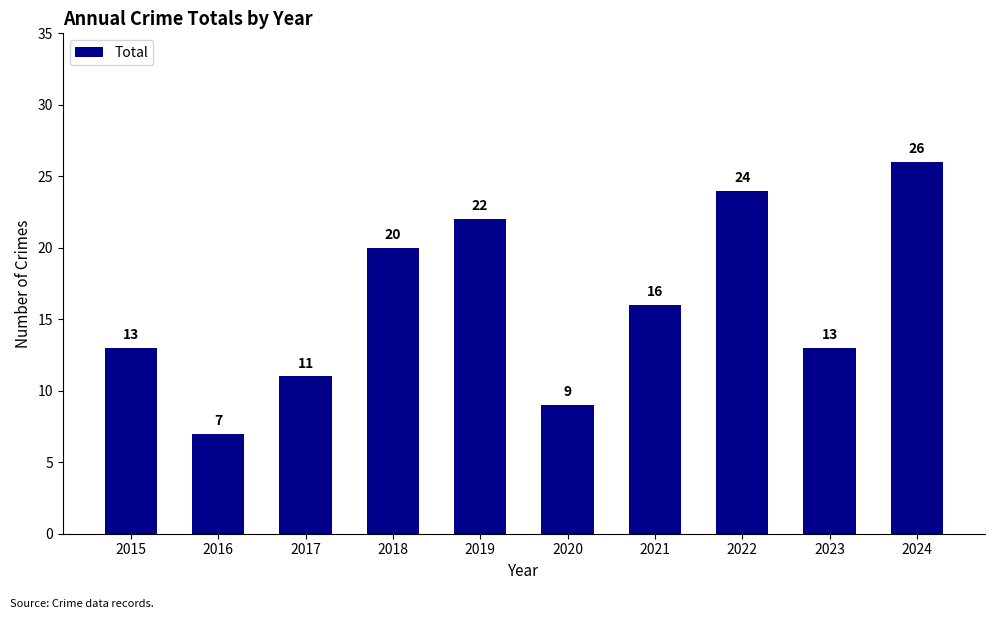

What is the value of the 6th bar from the left?

9